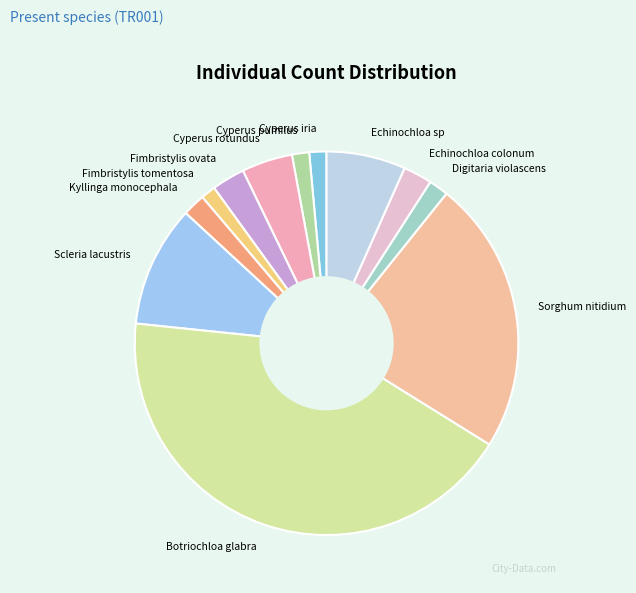

Combined, do Digitaria violascens and Fimbristylis tomentosa account for over 50%?

No